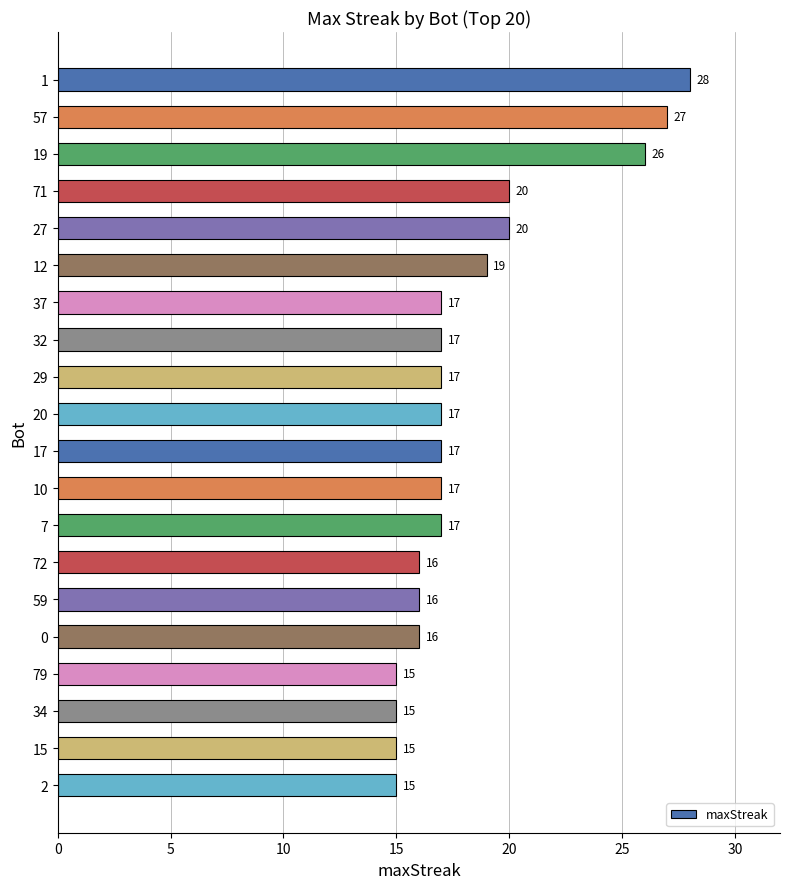

True or false: the data shows 17 at 37.

True